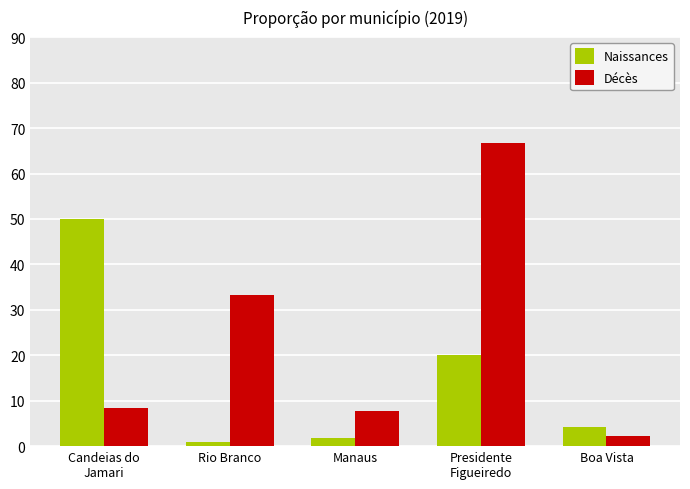

What is the approximate value of Naissances at Presidente
Figueiredo?

20.0